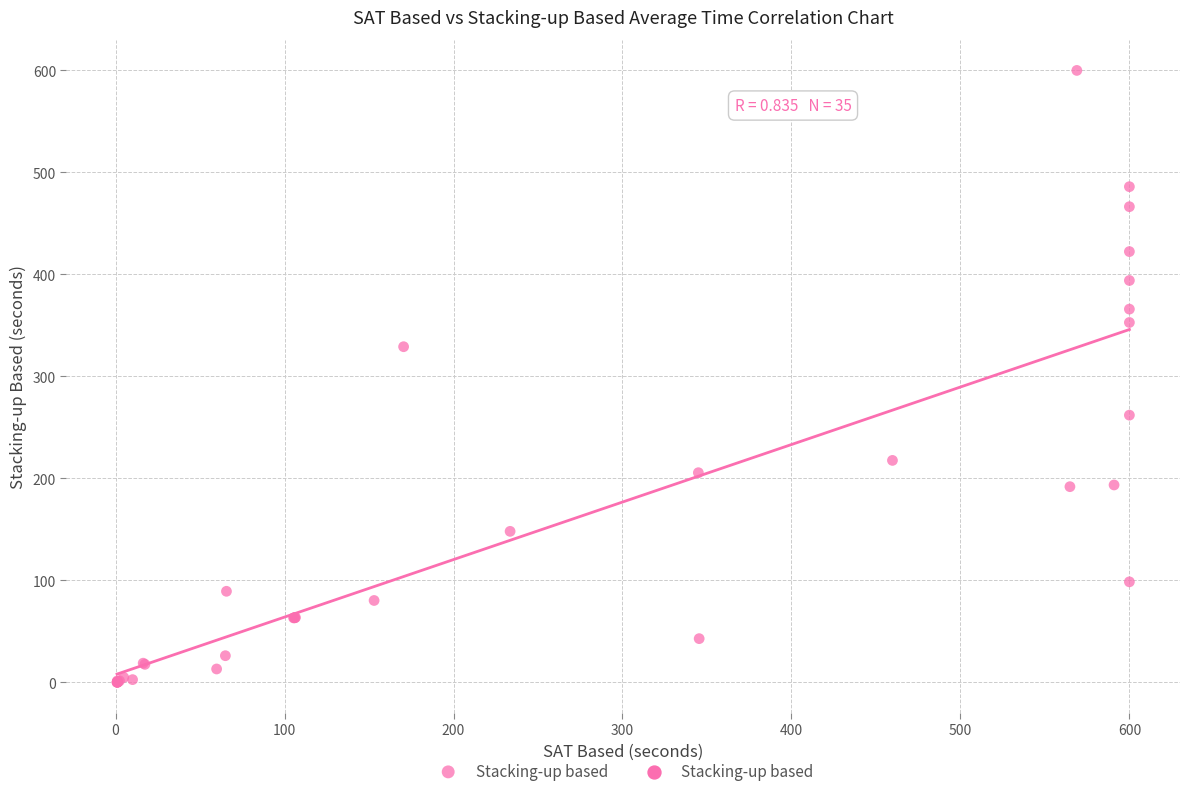

What Y value in the scatter plot is closest to 300?

329.1